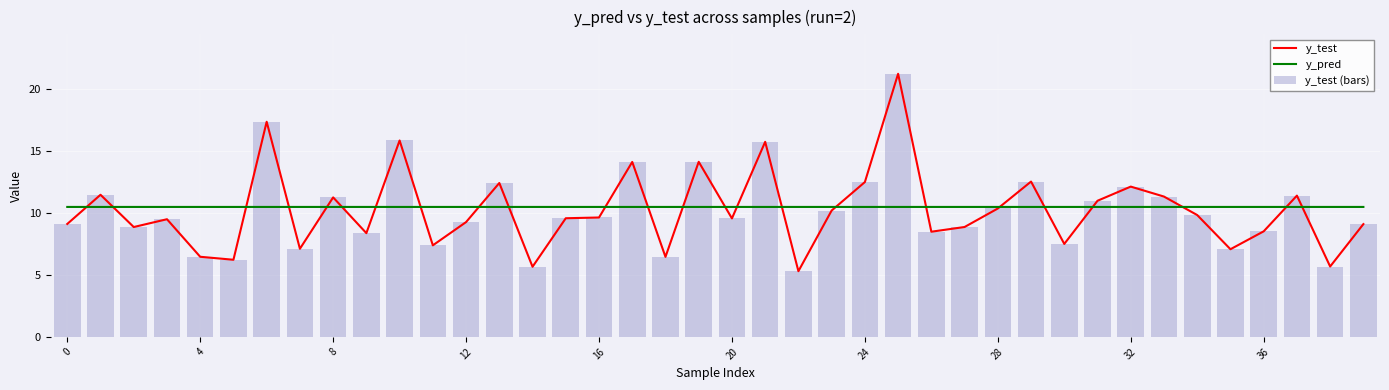

The value of y_test at 33 is 3.2. True or false?

False